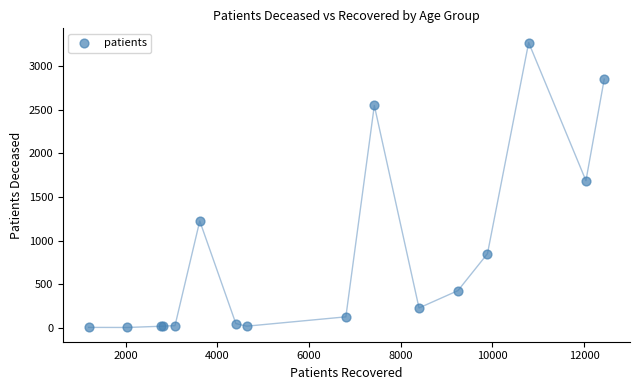

What Y value in the scatter plot is closest to 1638?

1688